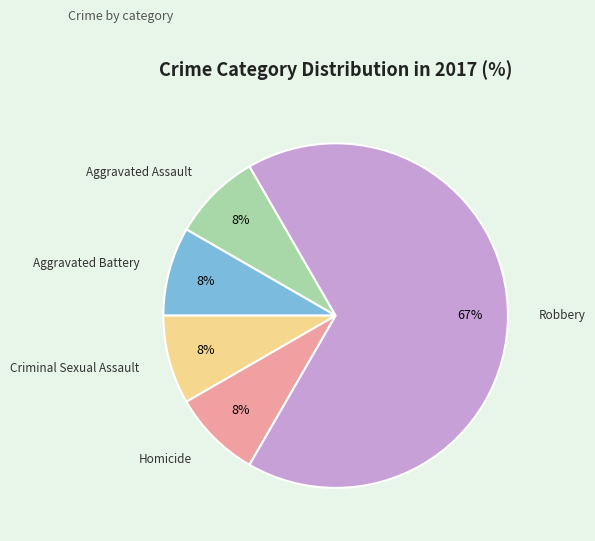

To the nearest percent, what is the average slice percentage?

20%